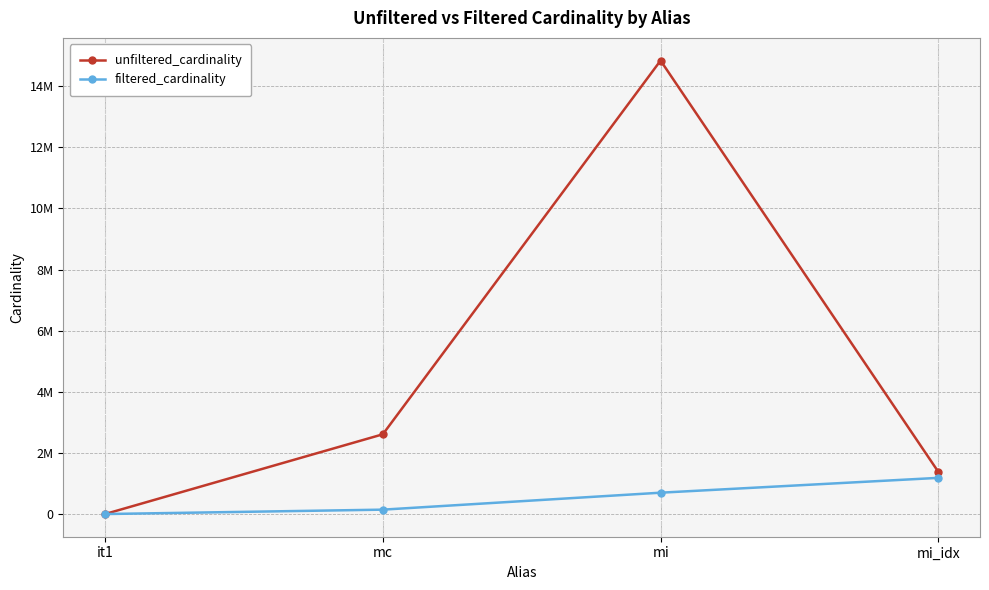

Where is the first local maximum for unfiltered_cardinality?

mi